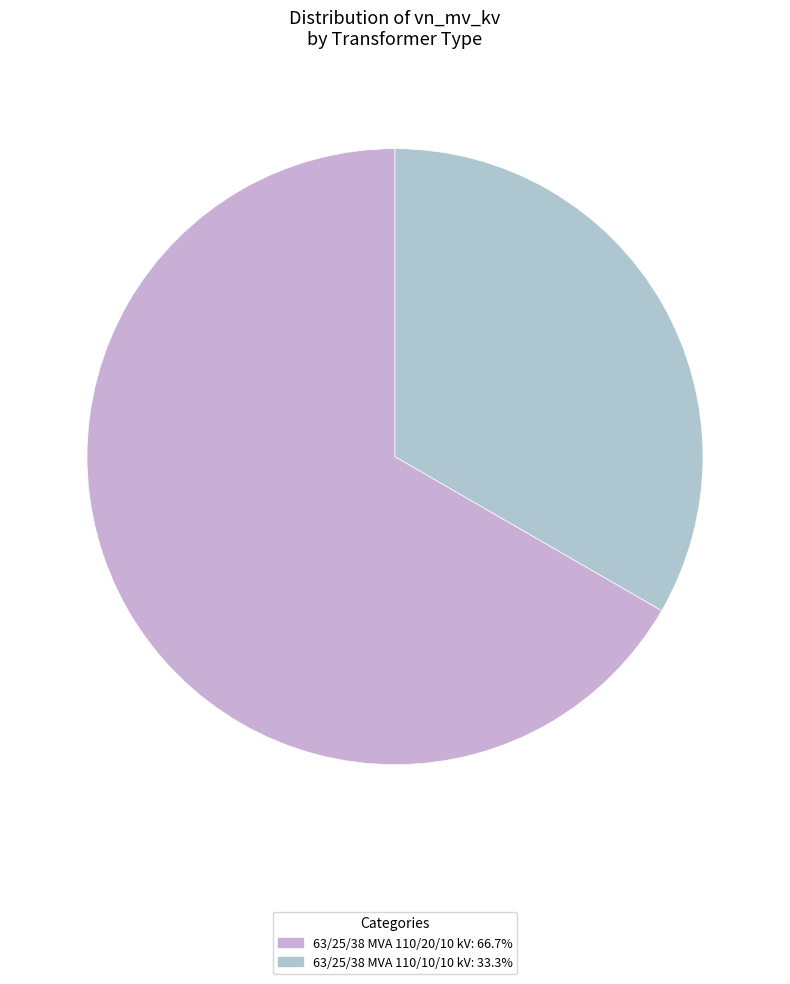

Is there a majority slice in this chart?

Yes